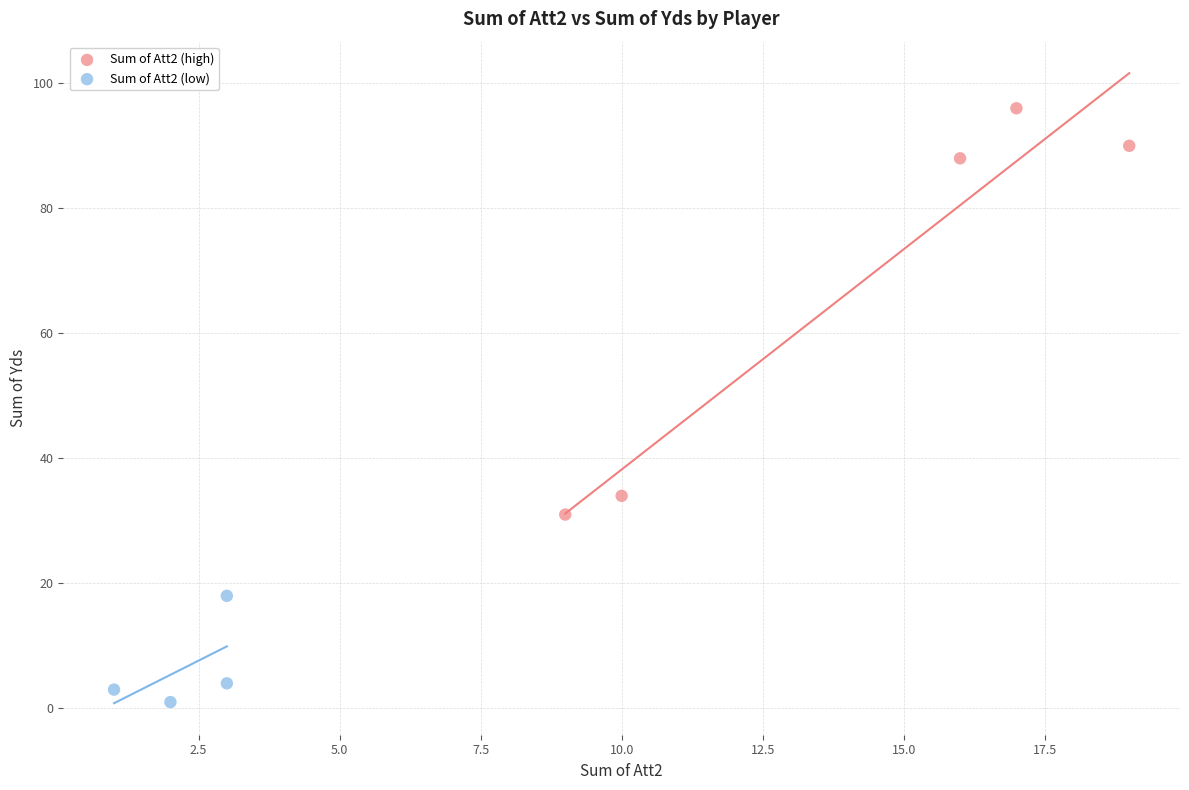

Which series has the largest Y range (max minus min)?

Sum of Att2 (high)